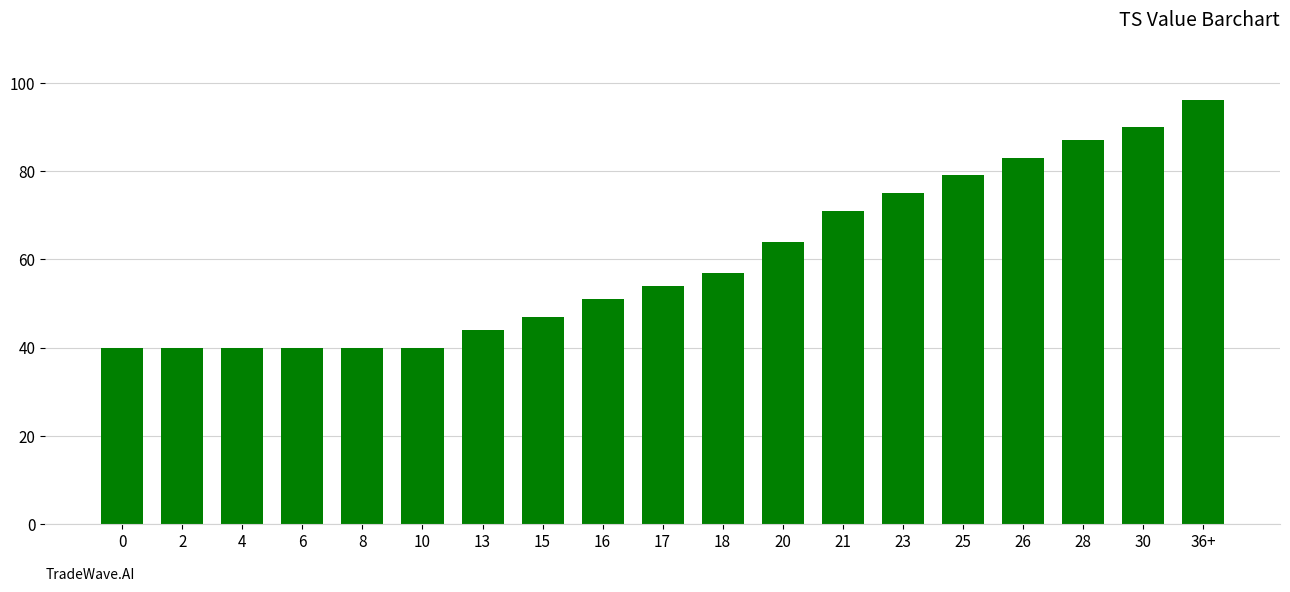

What is the label of the 11th bar from the right?

16